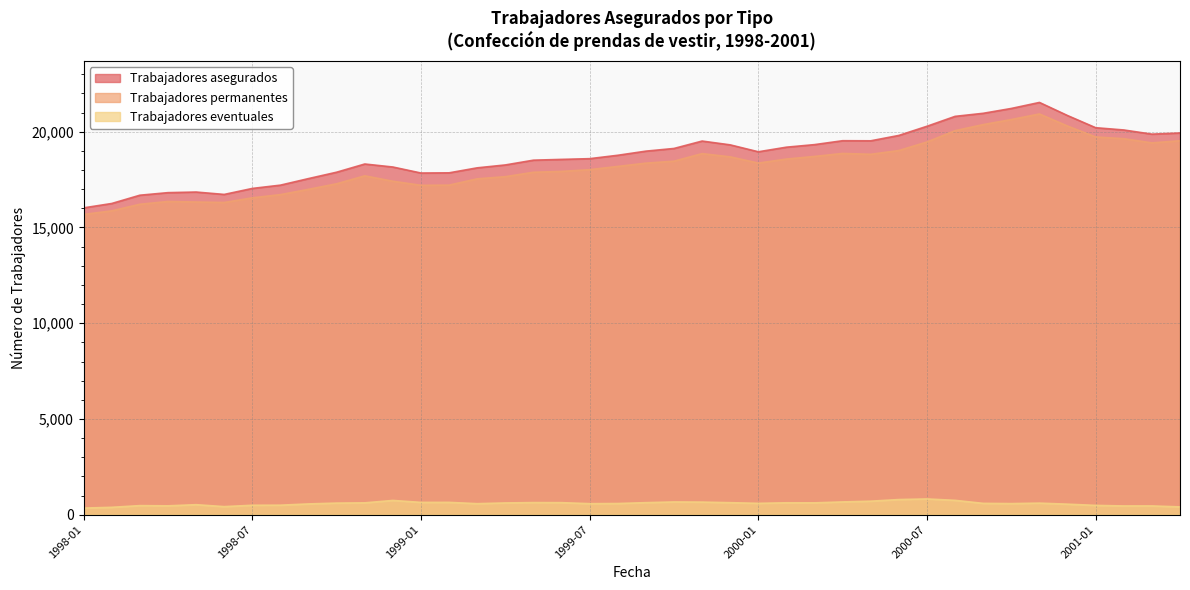

Count the number of categories in the chart.

40